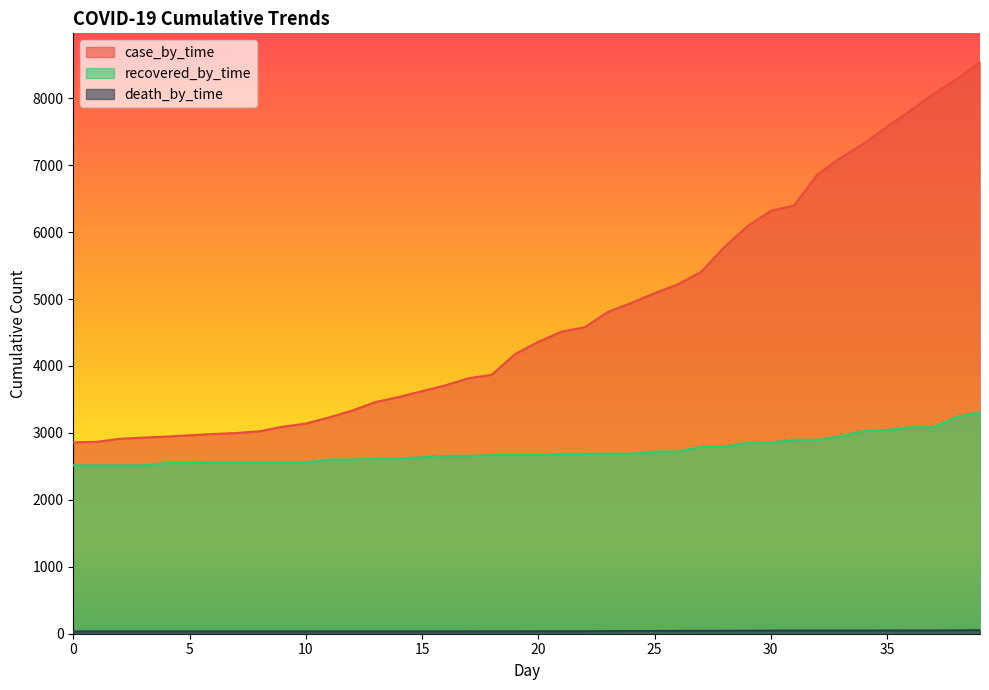

What is the sum of all recovered_by_time values?

109384